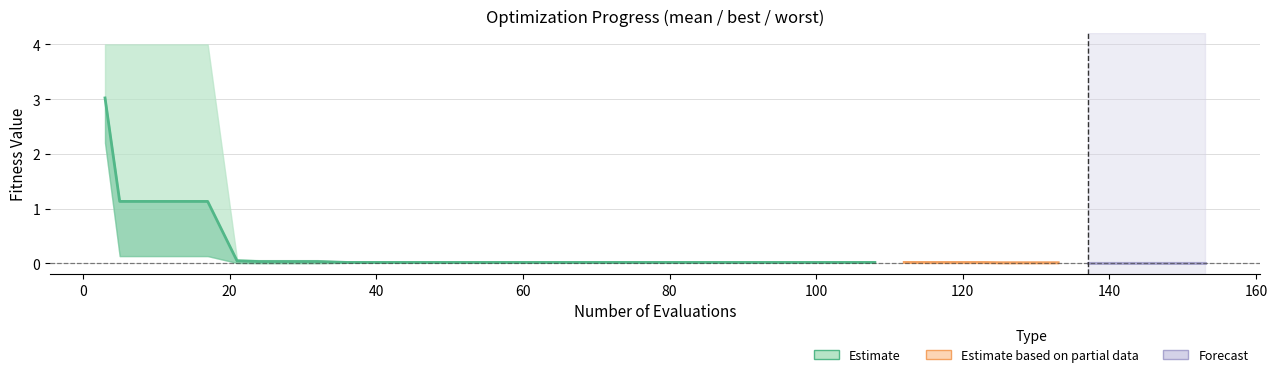

What is the maximum value for mean?

3.0